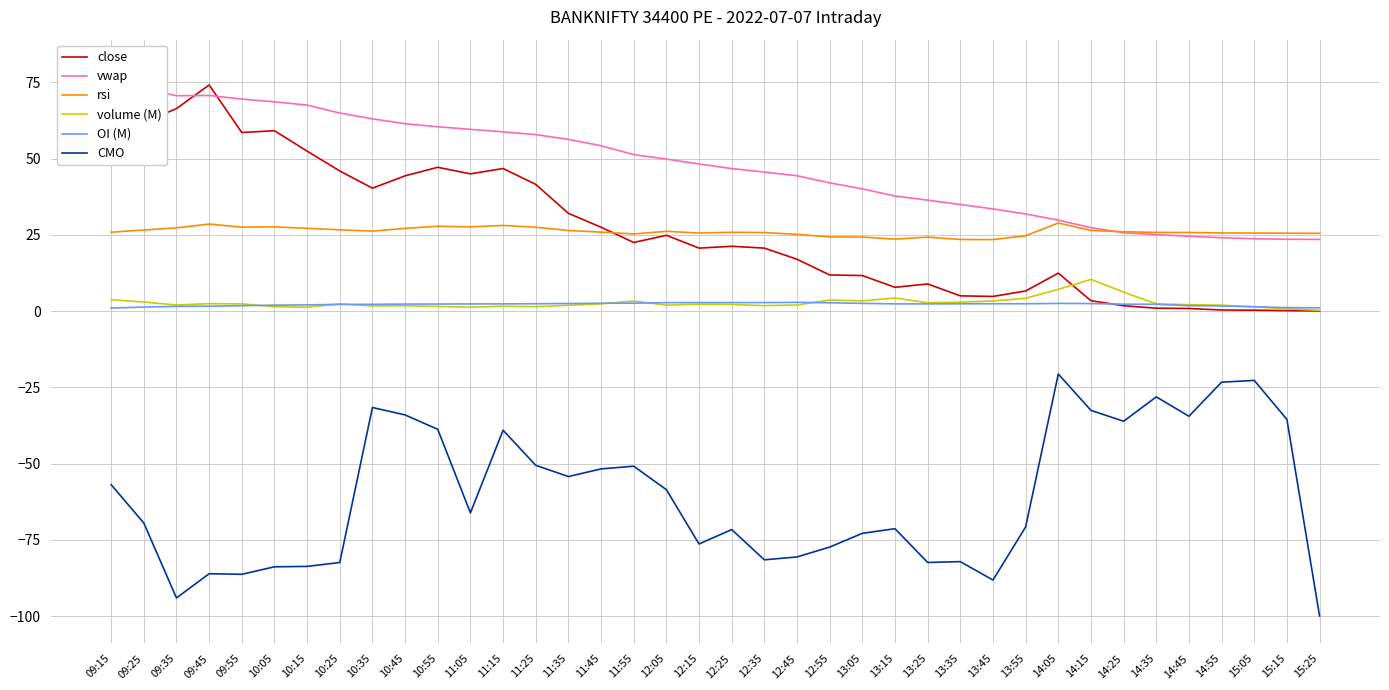

What are all the series names shown in the legend?

close, vwap, rsi, volume (M), OI (M), CMO